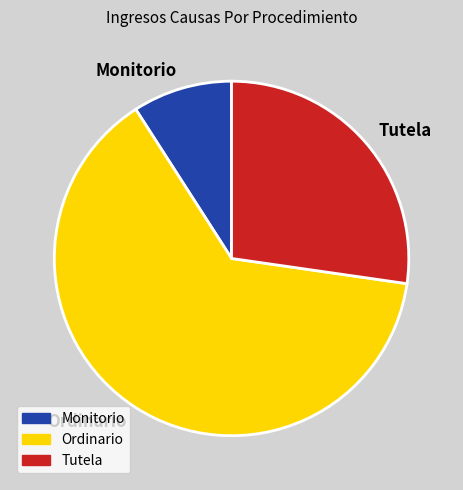

True or false: Tutela accounts for 37% of the total.

False